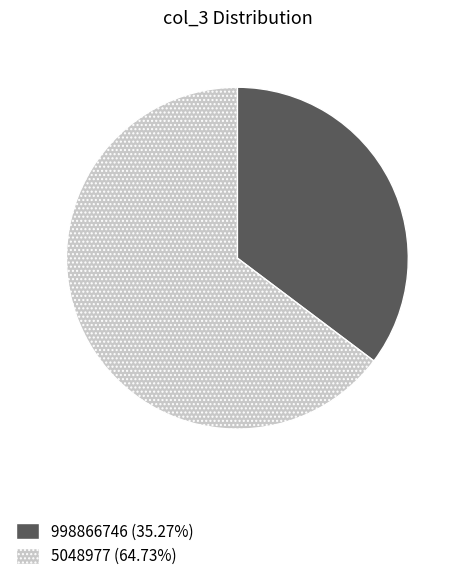

Is 998866746 the majority of the pie?

No